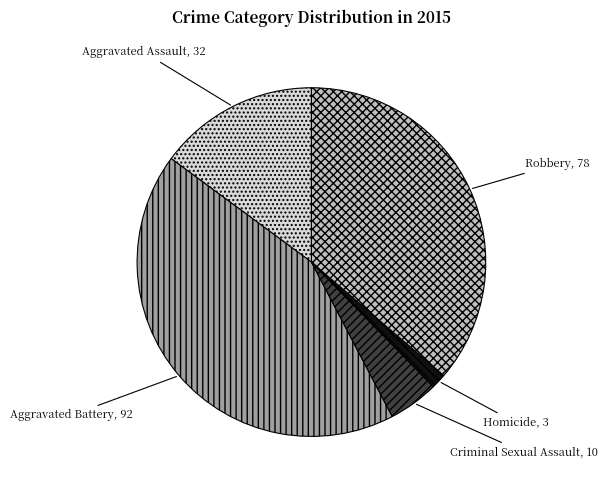

Which slice is the smallest?

Homicide